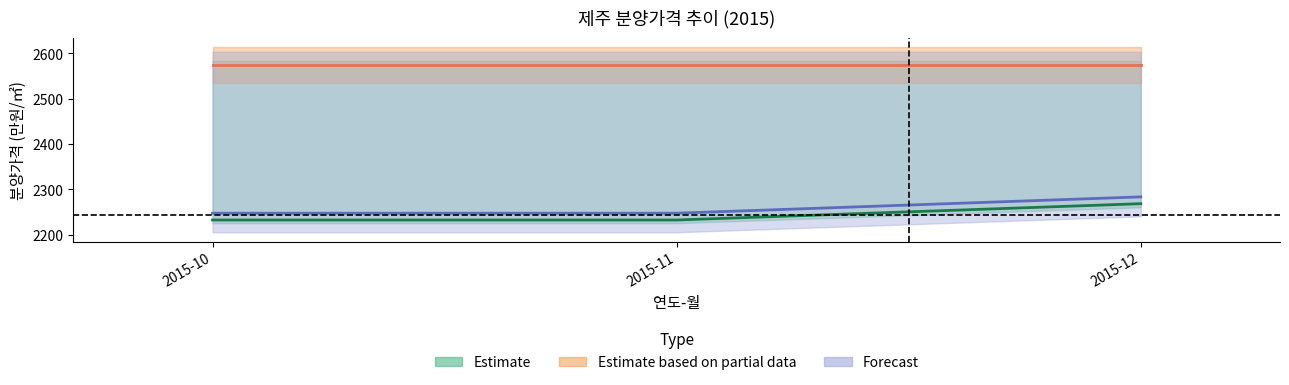

At which category is the sum across all series the highest?

2015-12